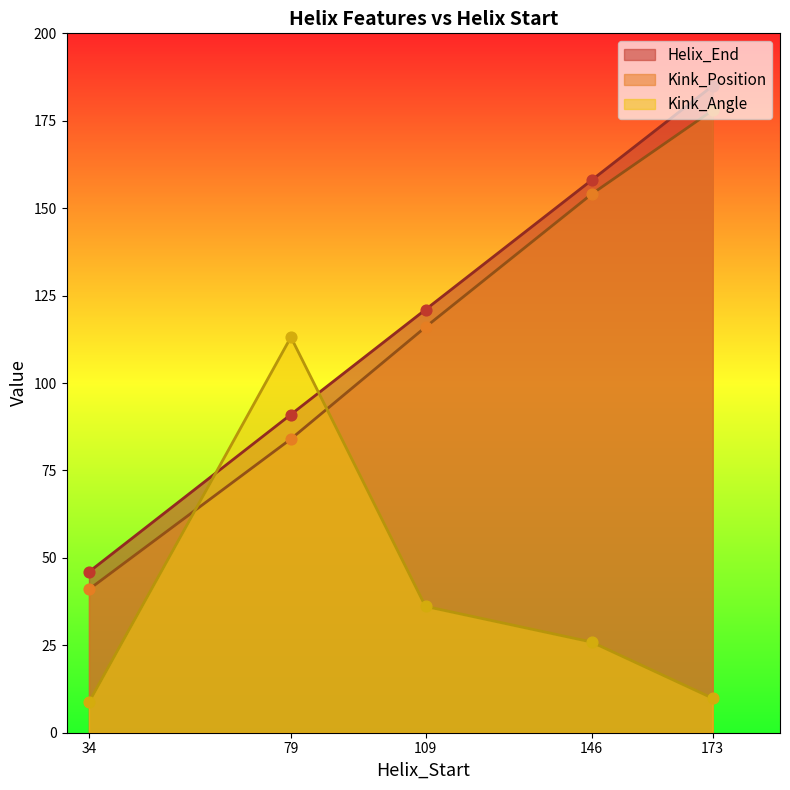

What are all the series names shown in the legend?

Helix_End, Kink_Position, Kink_Angle